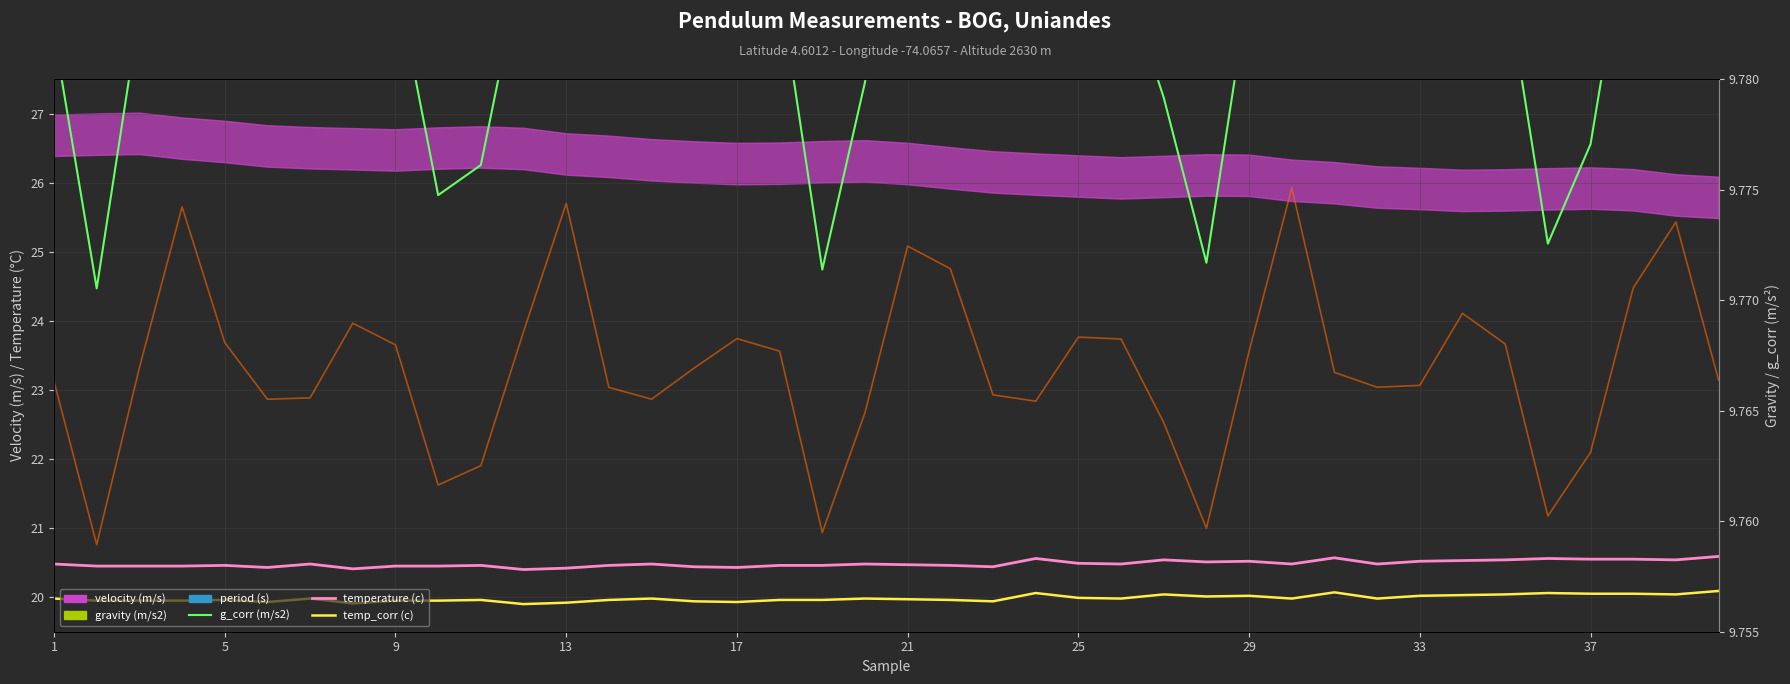

Reading left to right, list all the values displayed in this chart.

g_corr (m/s2): 28.2	24.5	28.5	32.1	29.0	27.8	27.8	29.5	29.0	25.8	26.3	29.3	32.2	28.0	27.8	28.5	29.1	28.8	24.7	27.5	31.2	30.7	27.9	27.7	29.2	29.1	27.2	24.8	28.8	32.5	28.4	28.0	28.1	29.7	29.0	25.1	26.6	30.3	31.8	28.2
temperature (c): 20.5	20.4	20.4	20.4	20.5	20.4	20.5	20.4	20.4	20.4	20.5	20.4	20.4	20.5	20.5	20.4	20.4	20.5	20.5	20.5	20.5	20.5	20.4	20.6	20.5	20.5	20.5	20.5	20.5	20.5	20.6	20.5	20.5	20.5	20.5	20.6	20.6	20.6	20.5	20.6
temp_corr (c): 20.0	19.9	19.9	19.9	20.0	19.9	20.0	19.9	19.9	19.9	20.0	19.9	19.9	20.0	20.0	19.9	19.9	20.0	20.0	20.0	20.0	20.0	19.9	20.1	20.0	20.0	20.0	20.0	20.0	20.0	20.1	20.0	20.0	20.0	20.0	20.1	20.1	20.1	20.0	20.1
gravity axis: 9.8	9.8	9.8	9.8	9.8	9.8	9.8	9.8	9.8	9.8	9.8	9.8	9.8	9.8	9.8	9.8	9.8	9.8	9.8	9.8	9.8	9.8	9.8	9.8	9.8	9.8	9.8	9.8	9.8	9.8	9.8	9.8	9.8	9.8	9.8	9.8	9.8	9.8	9.8	9.8